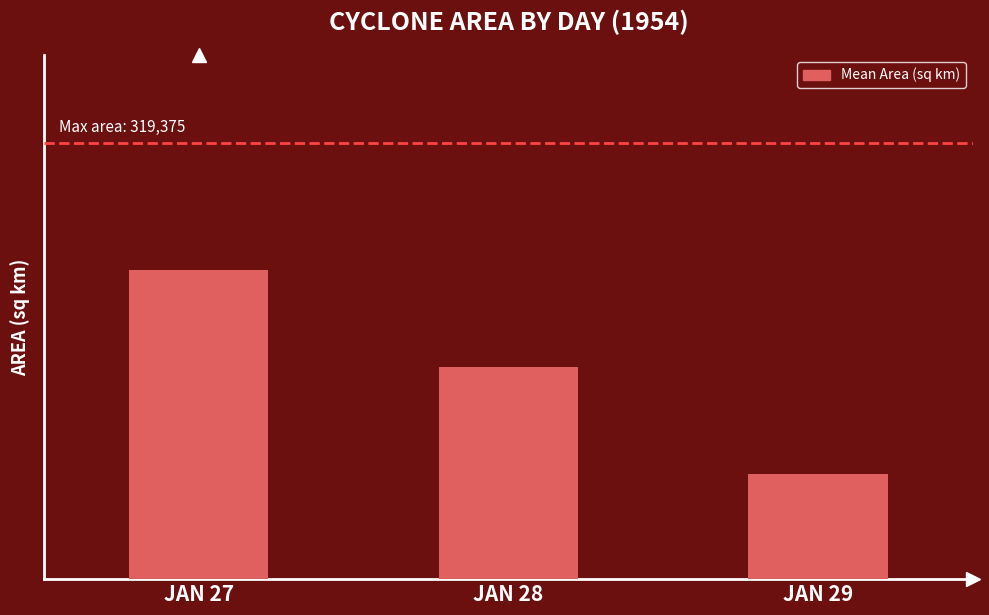

How many values are between 76875 and 226042?

3